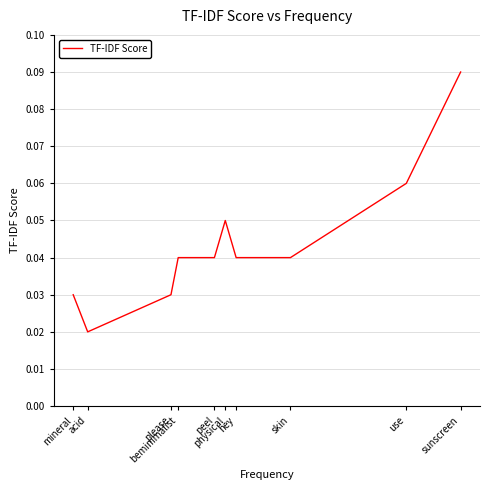

Which has a higher value, use or please?

use